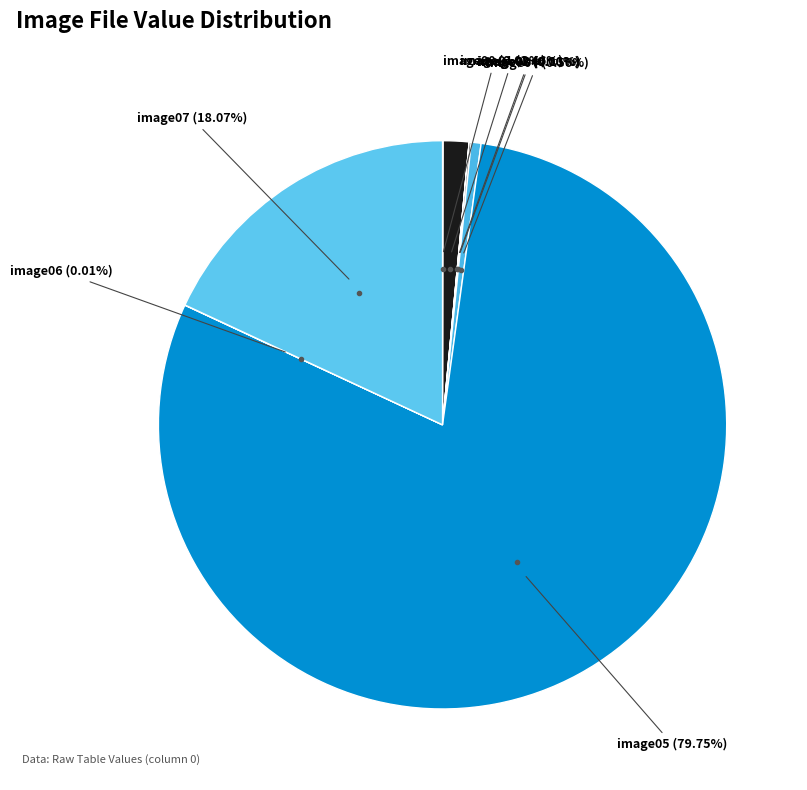

How many slices are in this pie chart?

8